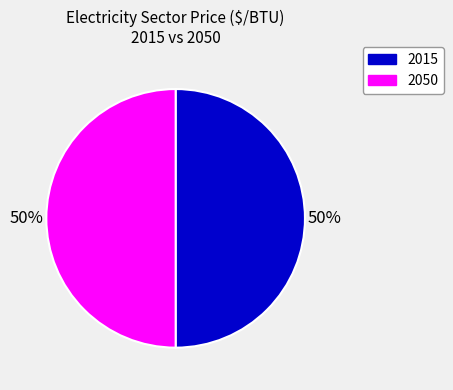

To the nearest percent, what is the average slice percentage?

50%